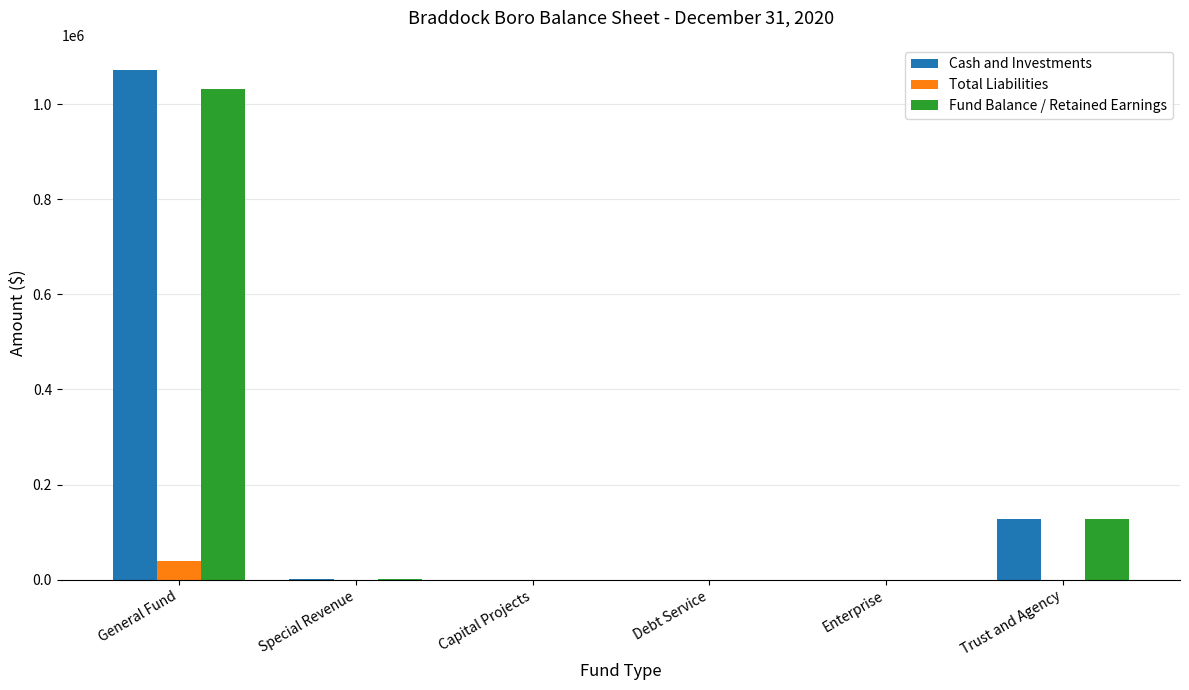

What is the highest value of the Cash and Investments series?

1071334